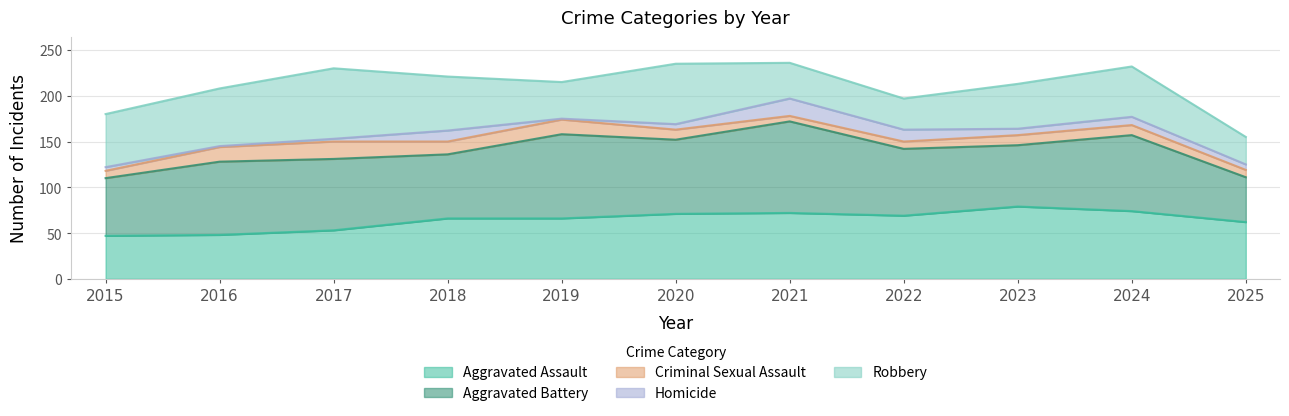

What is the spread (max minus min) of values at 2019?

91